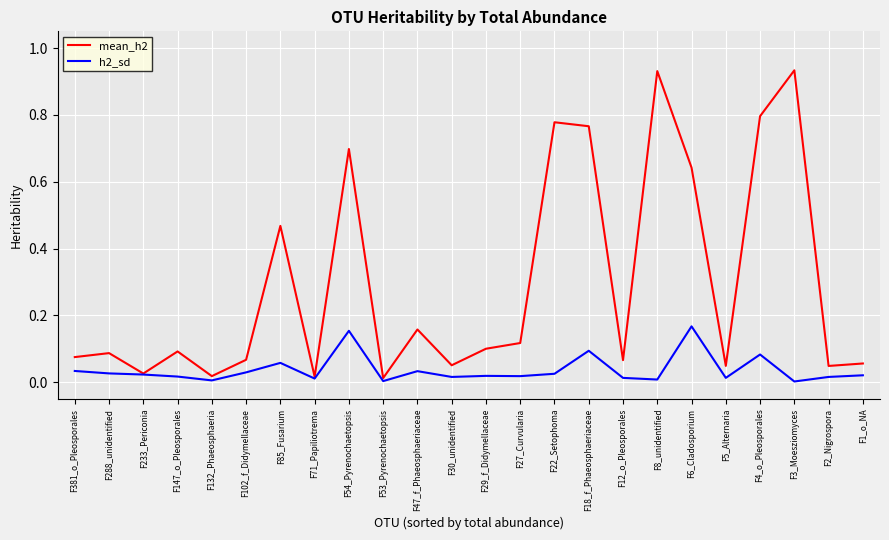

Which series has the widest spread of values?

mean_h2